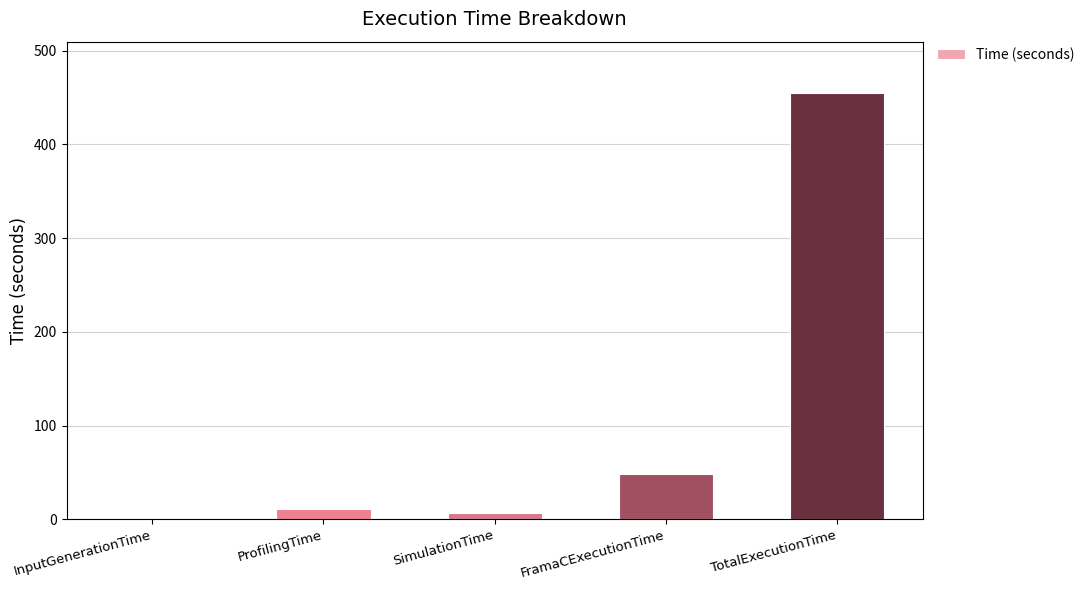

The chart shows a value of 48.5 at FramaCExecutionTime. True or false?

True